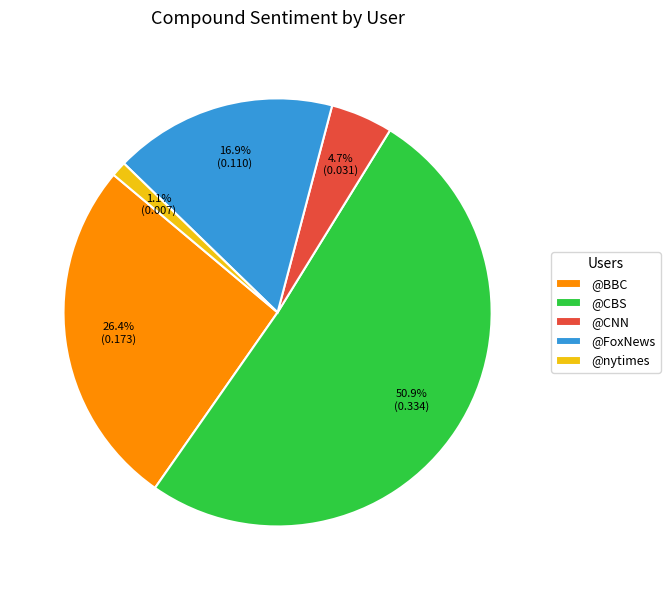

How many slices are in this pie chart?

5